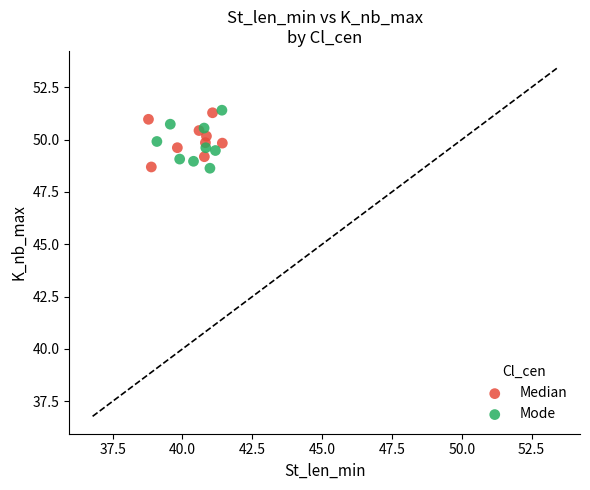

What are all the series names shown in the legend?

Median, Mode